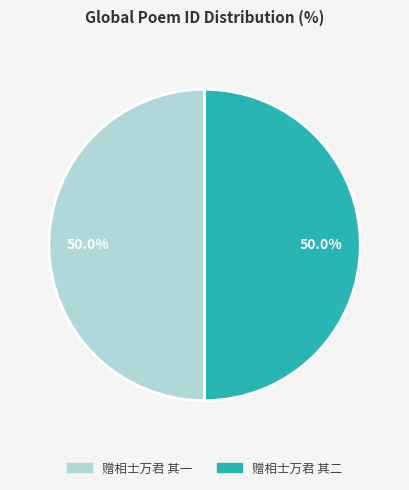

Count the number of slices in the pie.

2